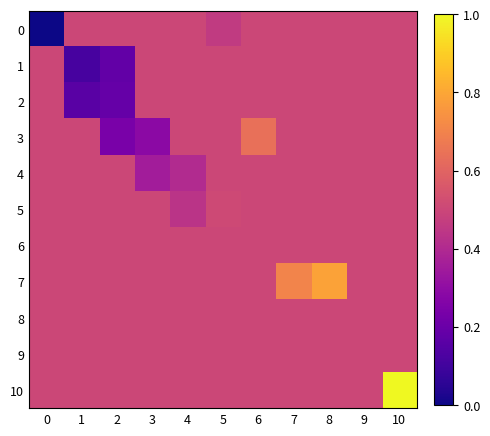

Rank the series by their maximum value, from lowest to highest.

row_0, row_1, row_2, row_4, row_6, row_8, row_9, row_5, row_3, row_7, row_10